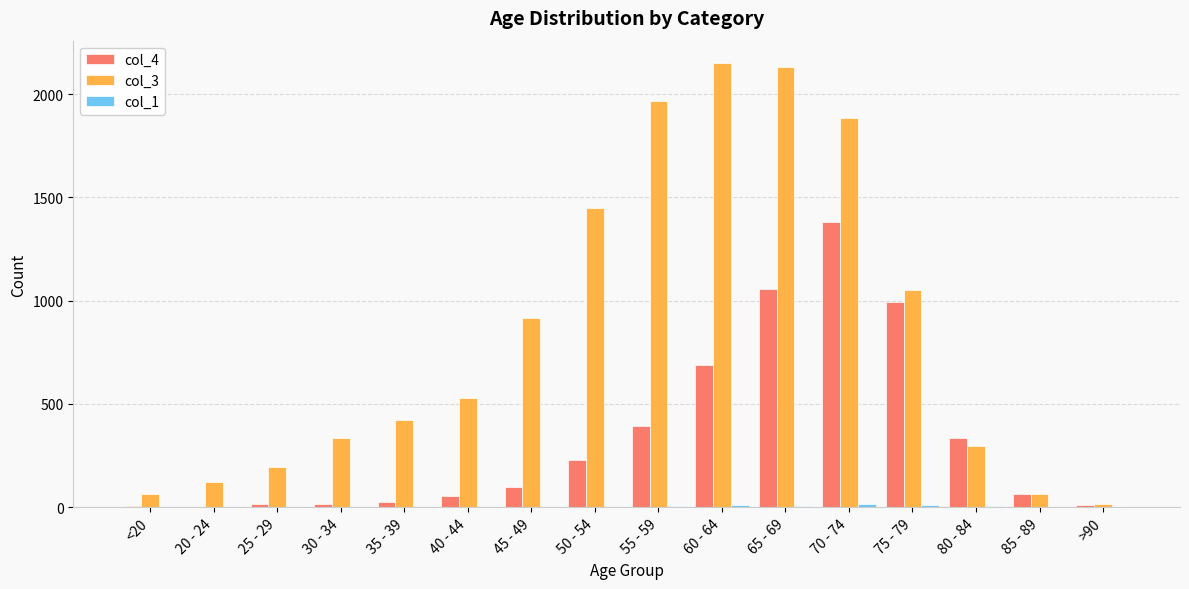

Which series has the largest total across all categories?

col_3